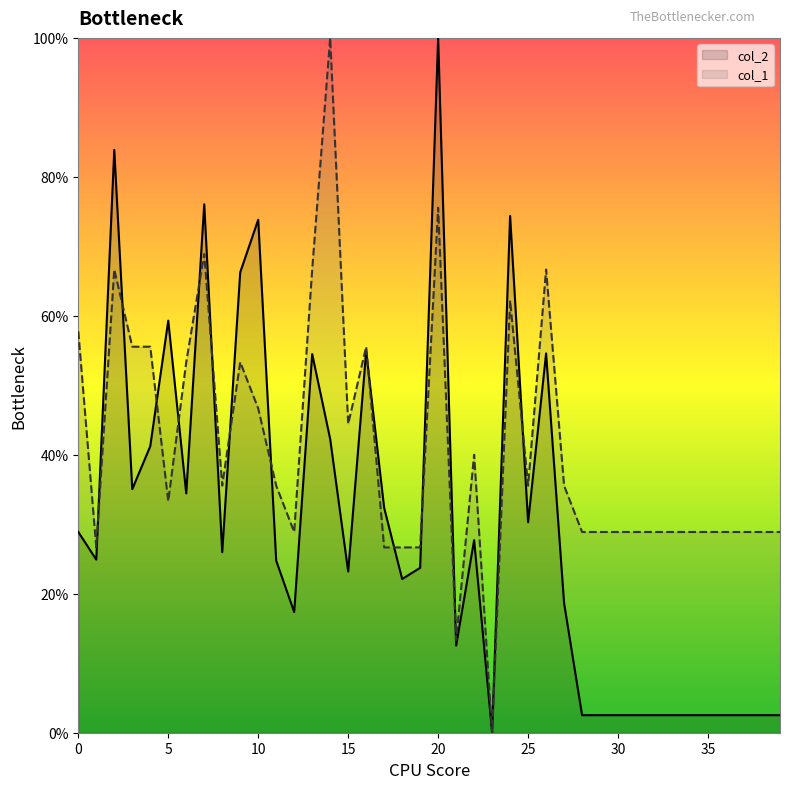

Reading right to left, what are all the values shown in this chart?

col_2: 39=2.5	38=2.5	37=2.5	36=2.5	35=2.5	34=2.5	33=2.5	32=2.5	31=2.5	30=2.5	29=2.5	28=2.5	27=18.6	26=54.6	25=30.3	24=74.4	23=0.0	22=27.7	21=12.5	20=100.0	19=23.7	18=22.1	17=32.4	16=54.9	15=23.2	14=42.3	13=54.5	12=17.4	11=24.8	10=73.8	9=66.3	8=26.0	7=76.1	6=34.4	5=59.3	4=41.2	3=35.1	2=83.9	1=24.9	0=28.9
col_1: 39=28.9	38=28.9	37=28.9	36=28.9	35=28.9	34=28.9	33=28.9	32=28.9	31=28.9	30=28.9	29=28.9	28=28.9	27=35.6	26=66.7	25=35.6	24=62.2	23=0.0	22=40.0	21=13.3	20=75.6	19=26.7	18=26.7	17=26.7	16=55.6	15=44.4	14=100.0	13=66.7	12=28.9	11=35.6	10=46.7	9=53.3	8=35.6	7=68.9	6=53.3	5=33.3	4=55.6	3=55.6	2=66.7	1=26.7	0=57.8